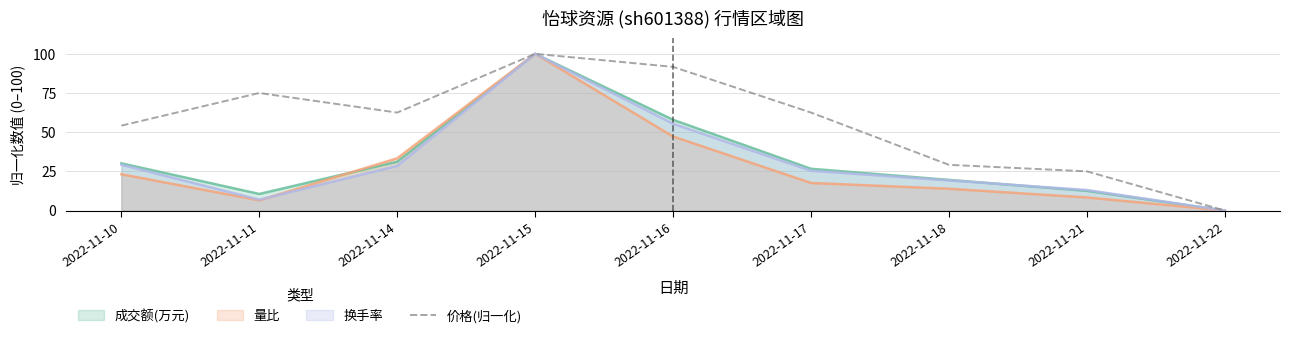

Between 2022-11-10 and 2022-11-16, which series saw the biggest shift?

价格(归一化)